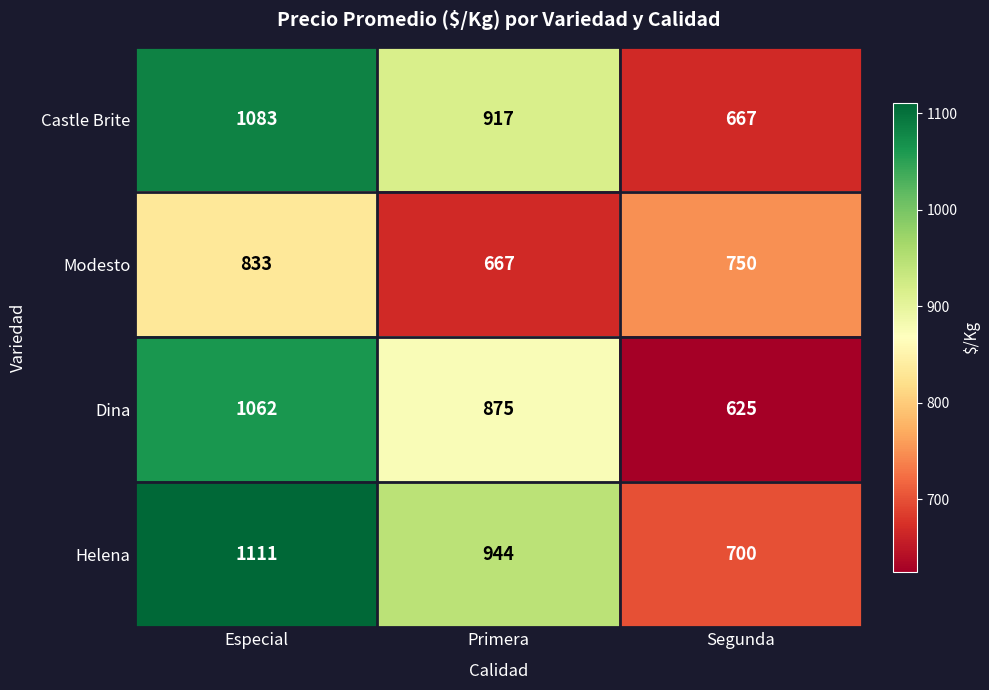

What is the difference between the second highest and minimum values in the Modesto series?

83